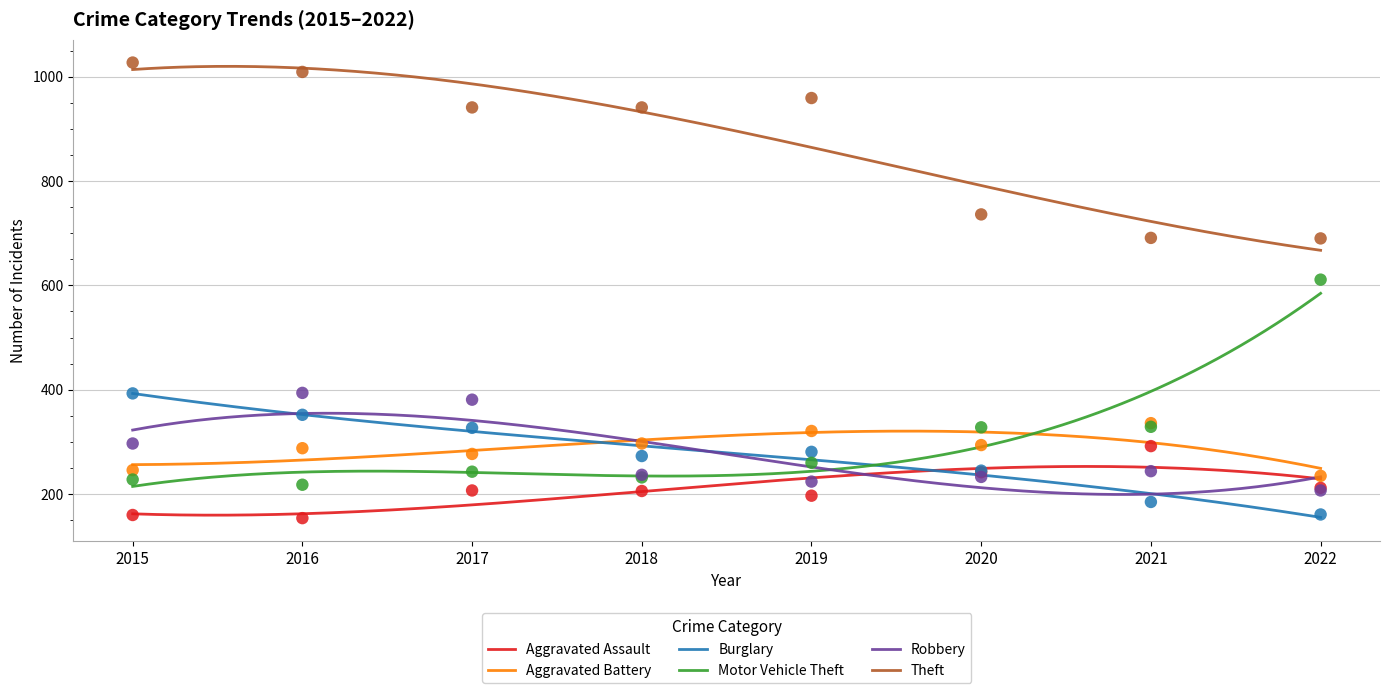

Which series reaches the maximum Y coordinate?

Theft